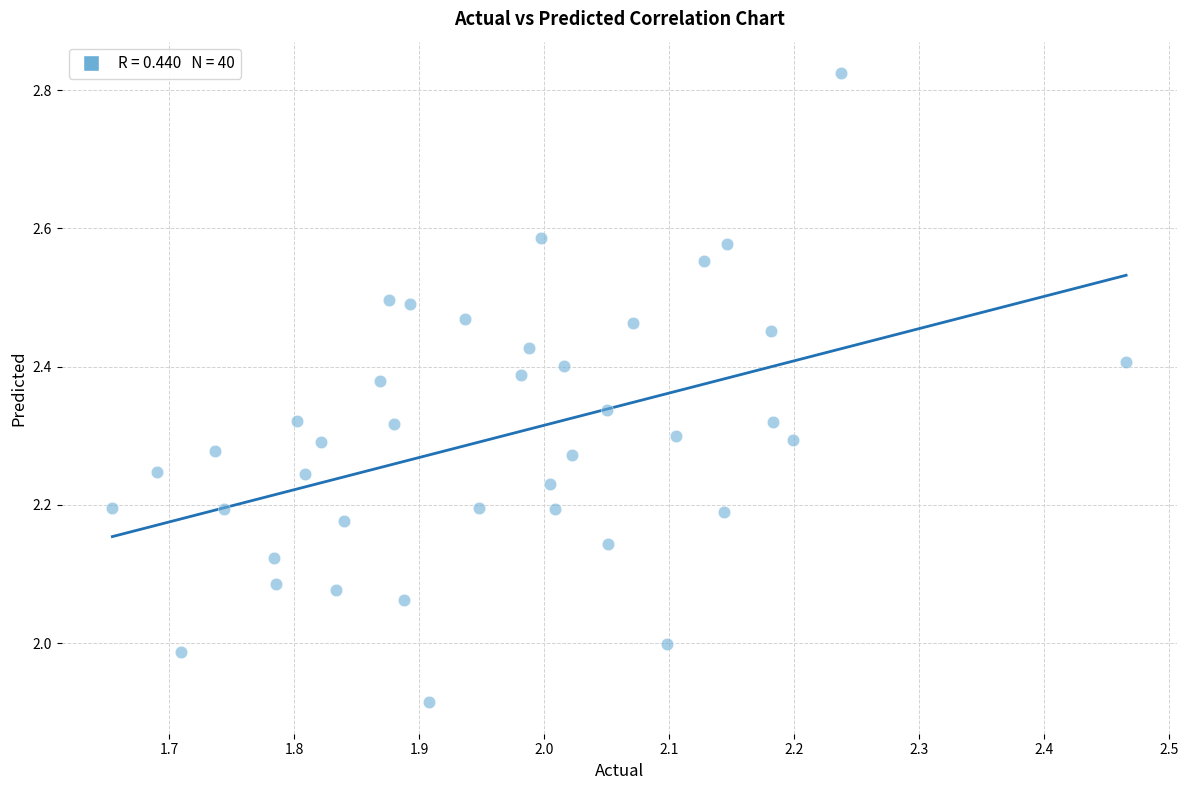

What is the range of Y values (max minus min)?

0.9